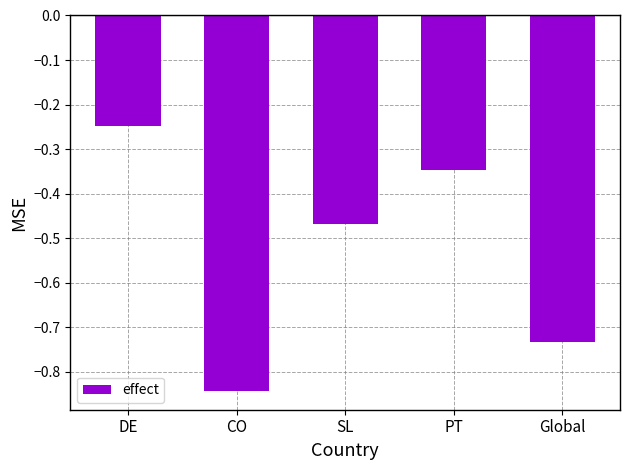

What position from the left is DE?

1